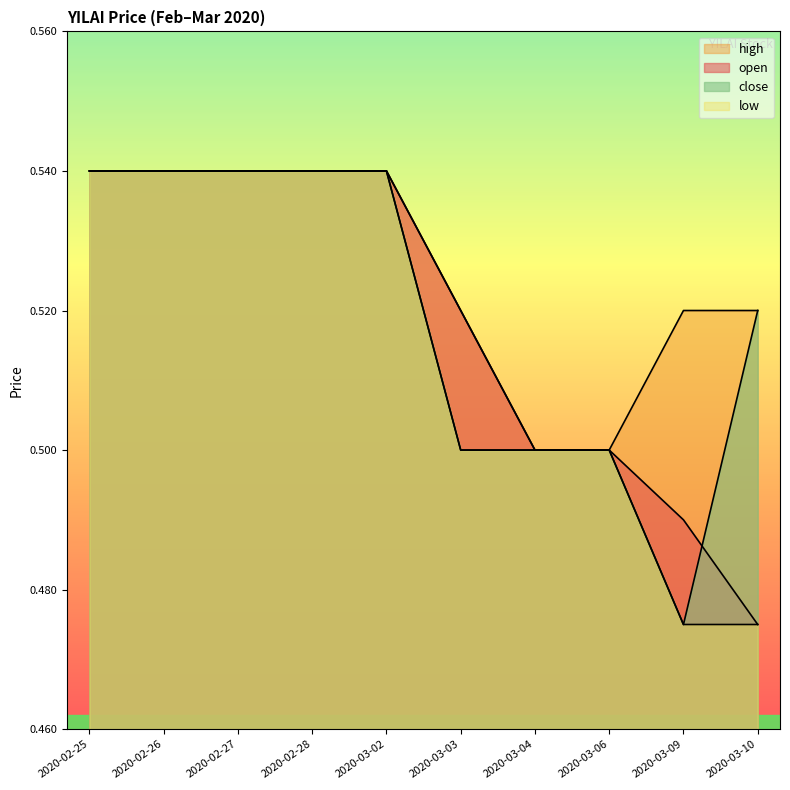

At how many categories does at least one series exceed 0?

10